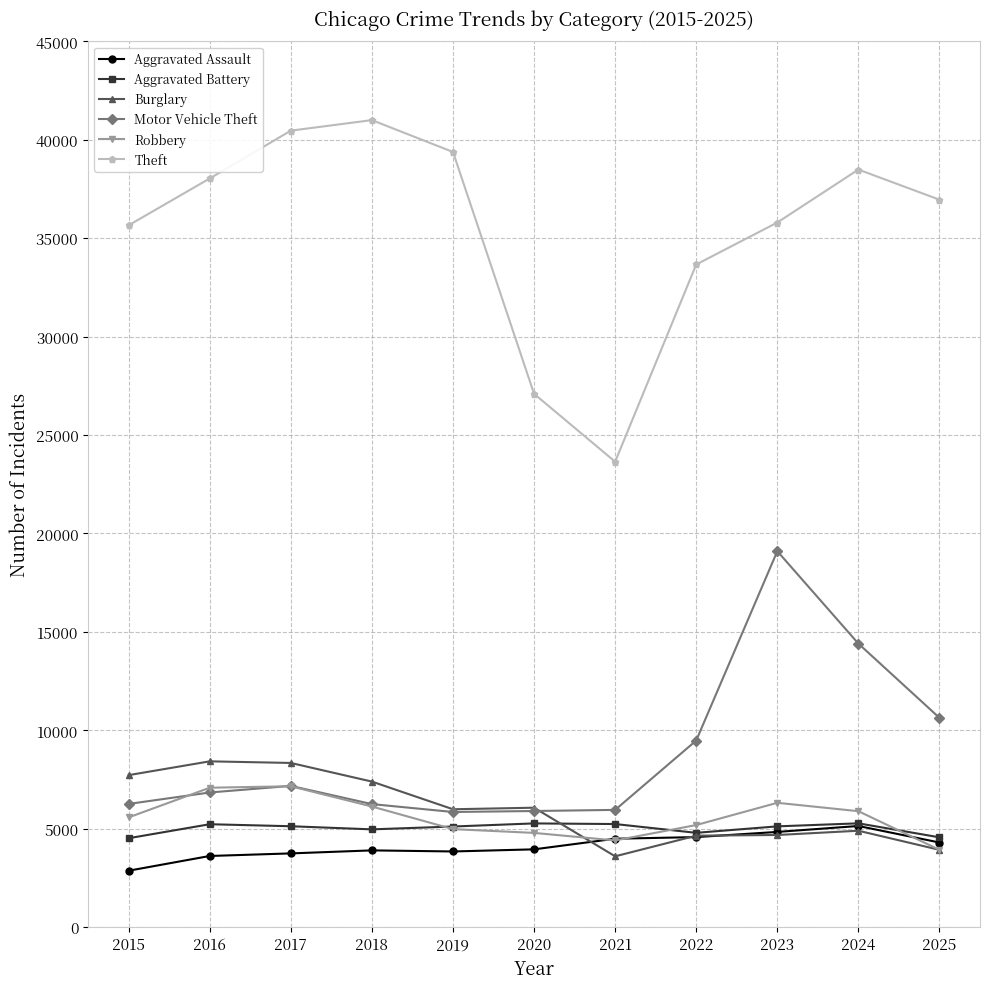

True or false: Motor Vehicle Theft has more than 1 interior local peaks.

True